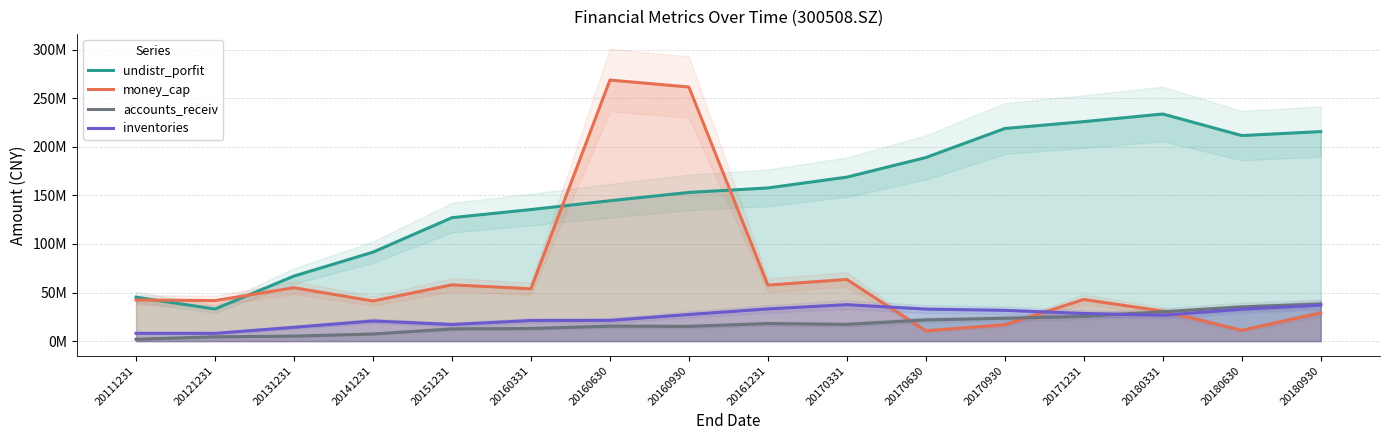

What is the value of the accounts_receiv point at the 10th from the left?

17228755.8